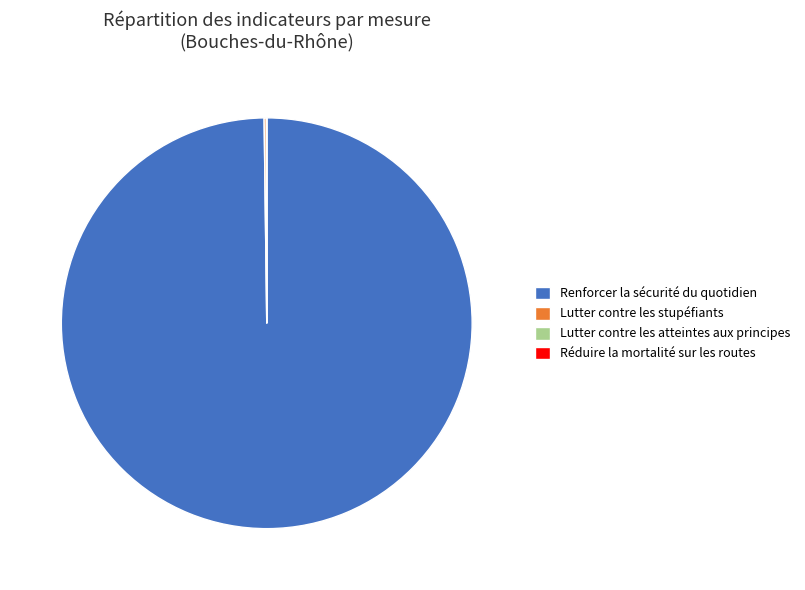

Which category accounts for the majority?

Renforcer la sécurité du quotidien